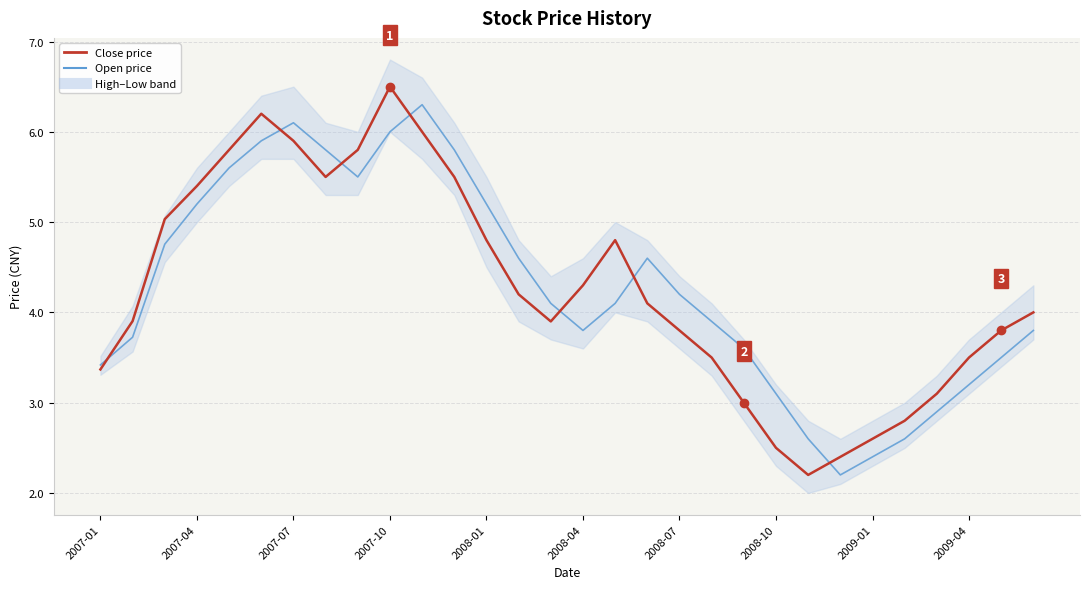

How many interior local peaks does the Open price series have?

3